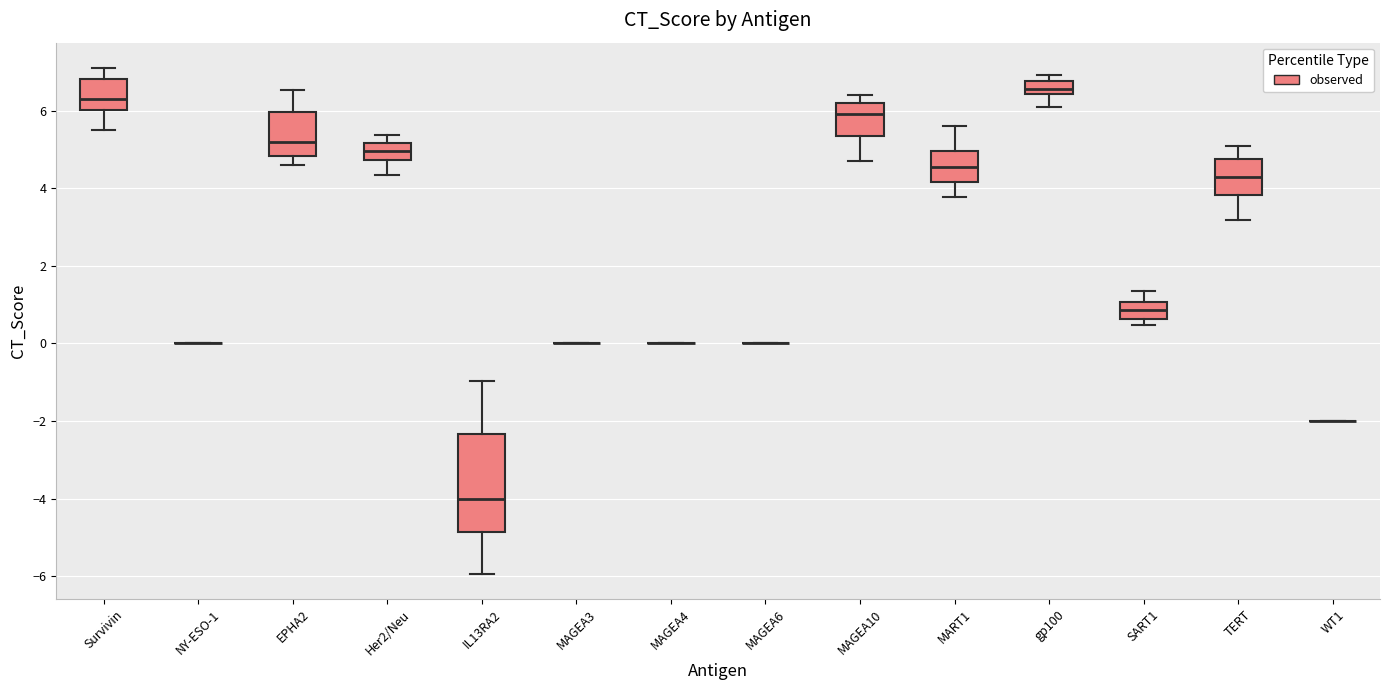

Which box is the tallest, from its lower edge to its upper edge?

IL13RA2